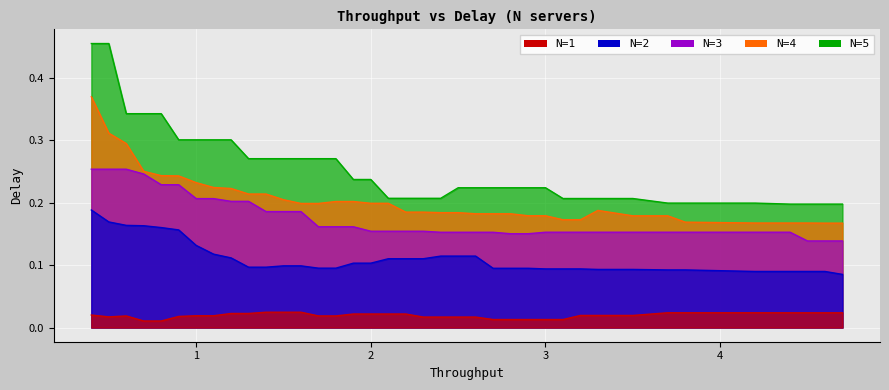

True or false: N=3 has more than 2 interior local peaks.

False